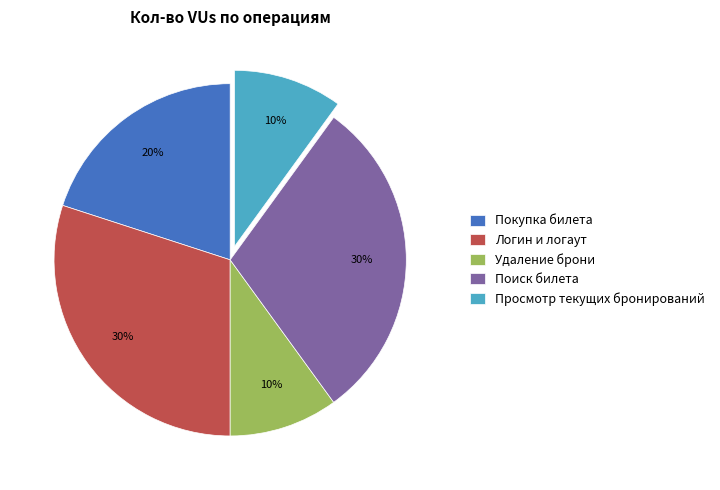

Is Логин и логаут the majority of the pie?

No